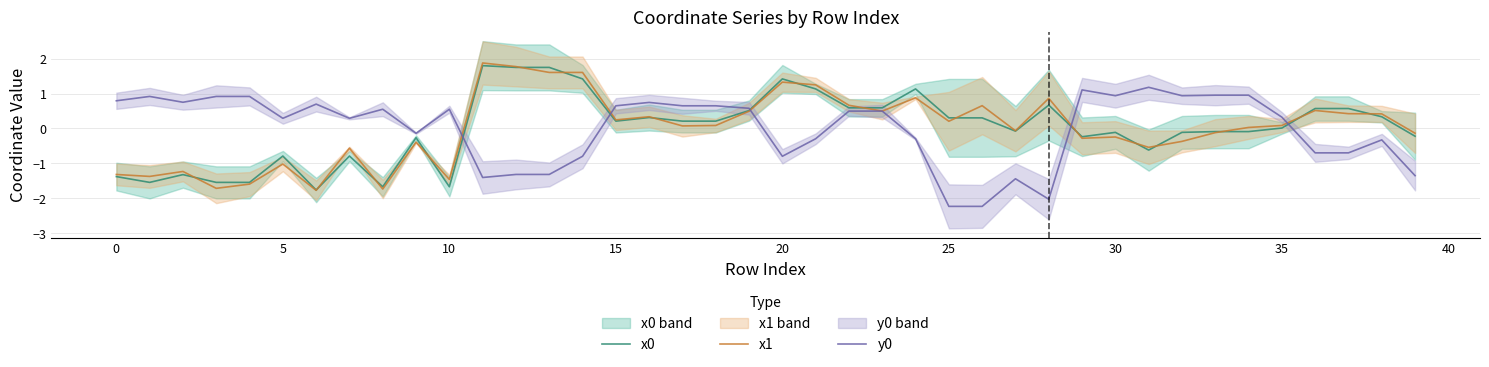

Does the chart display data point markers on the line(s)?

No